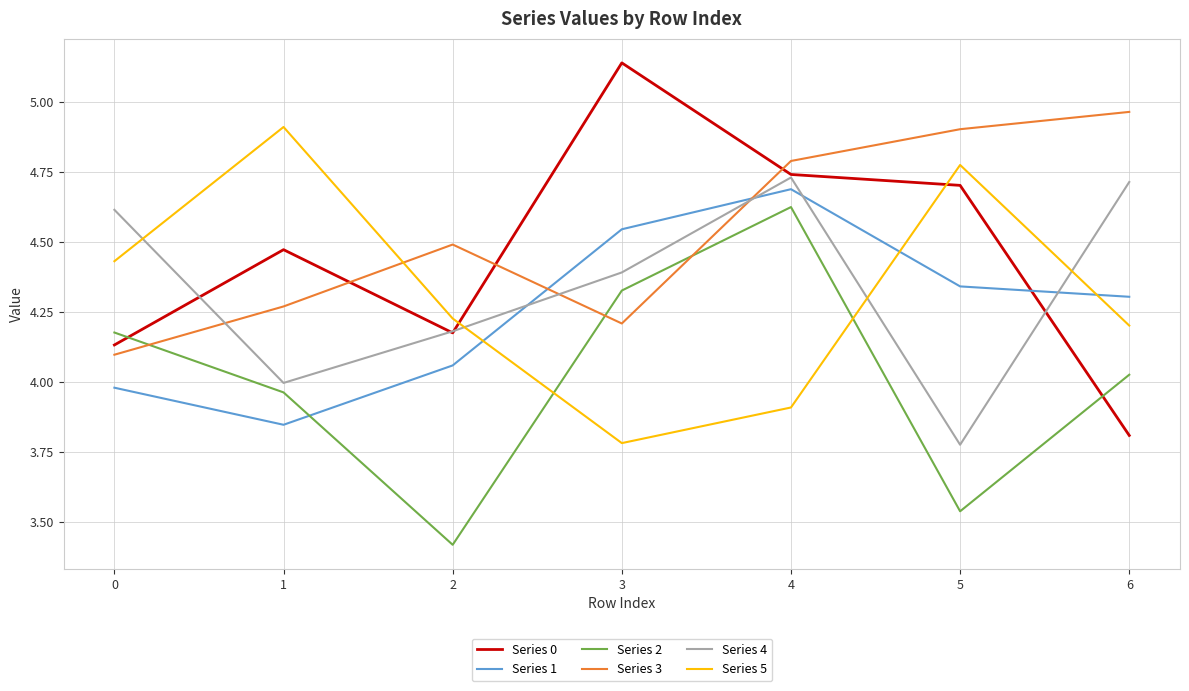

List the series in order of their peak value, lowest first.

Series 2, Series 1, Series 4, Series 5, Series 3, Series 0